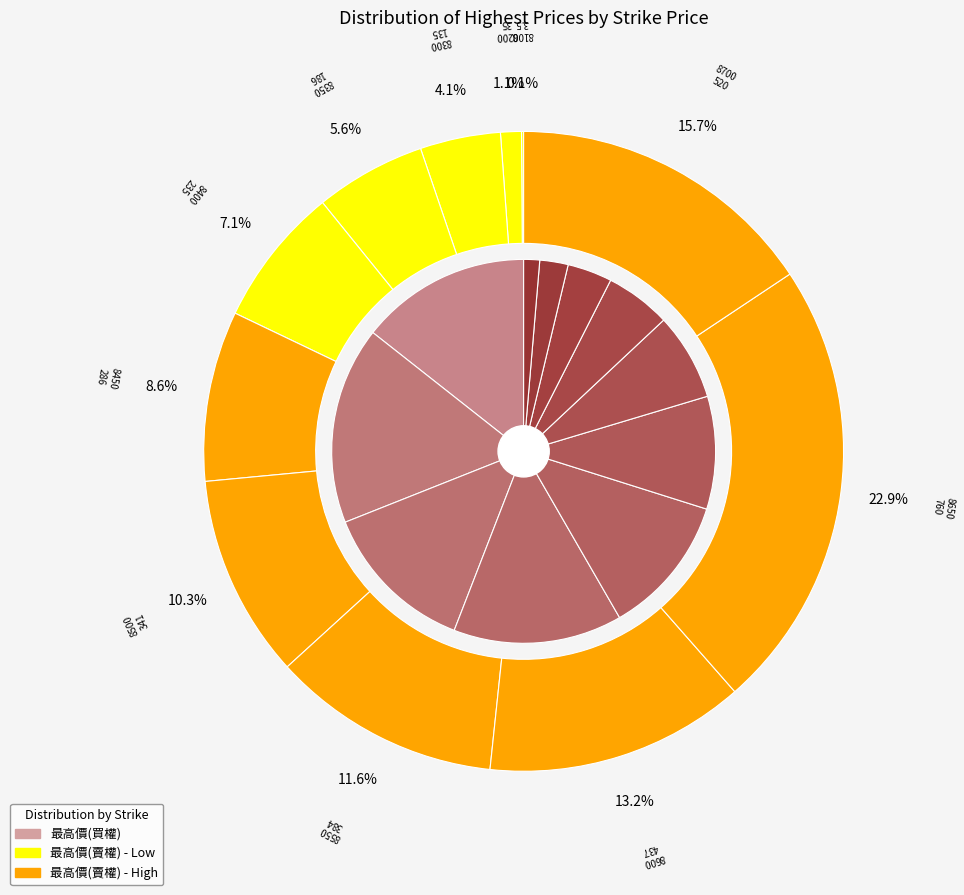

Count the number of slices in the pie.

11